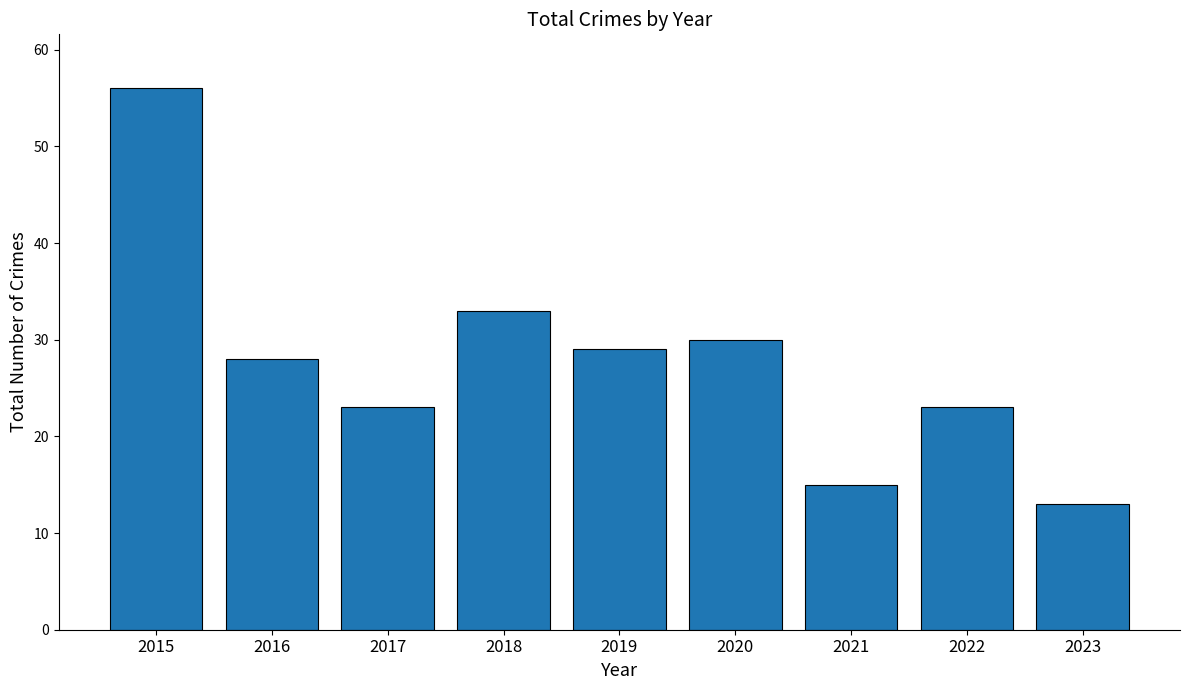

Is it true that the value at 2020 is 44?

False